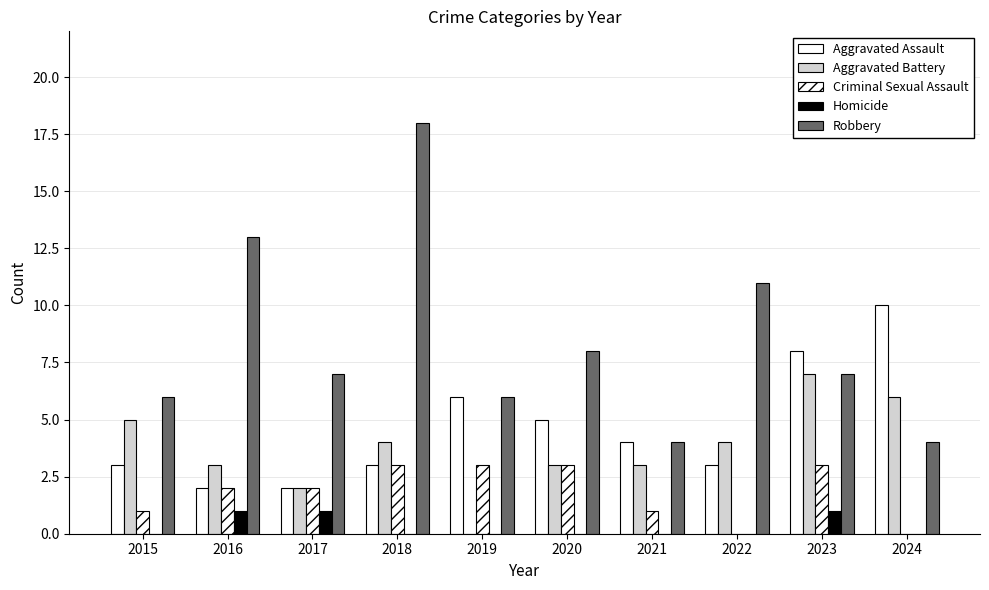

How many groups of bars are there?

10